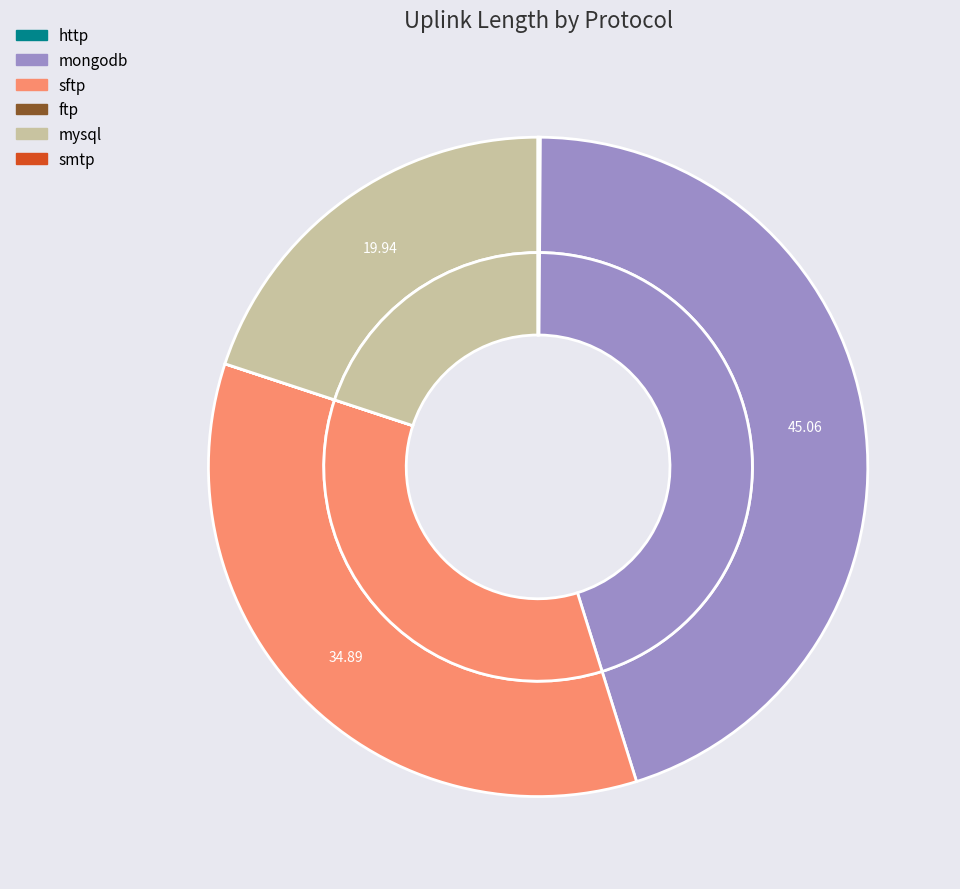

To the nearest percent, what portion does mysql represent?

20%